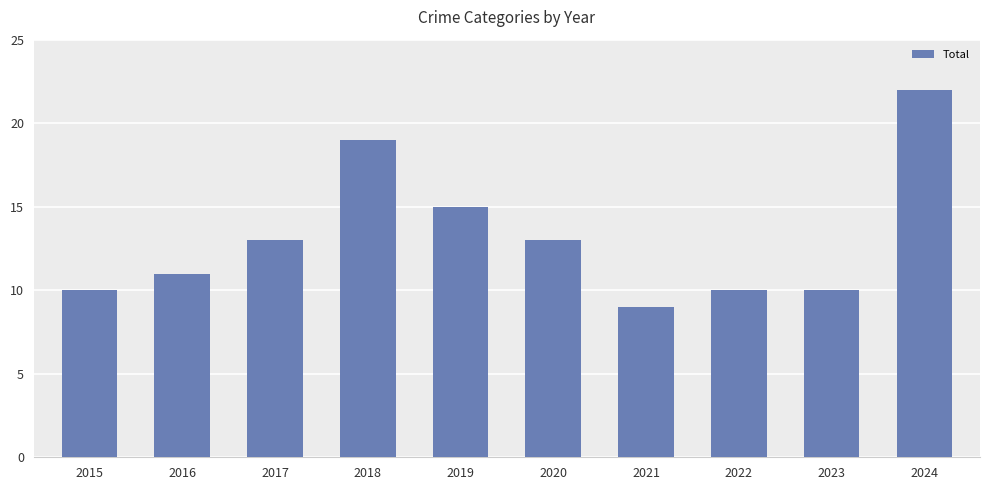

Approximately how many times larger is the value at 2016 compared to 2020?

0.8